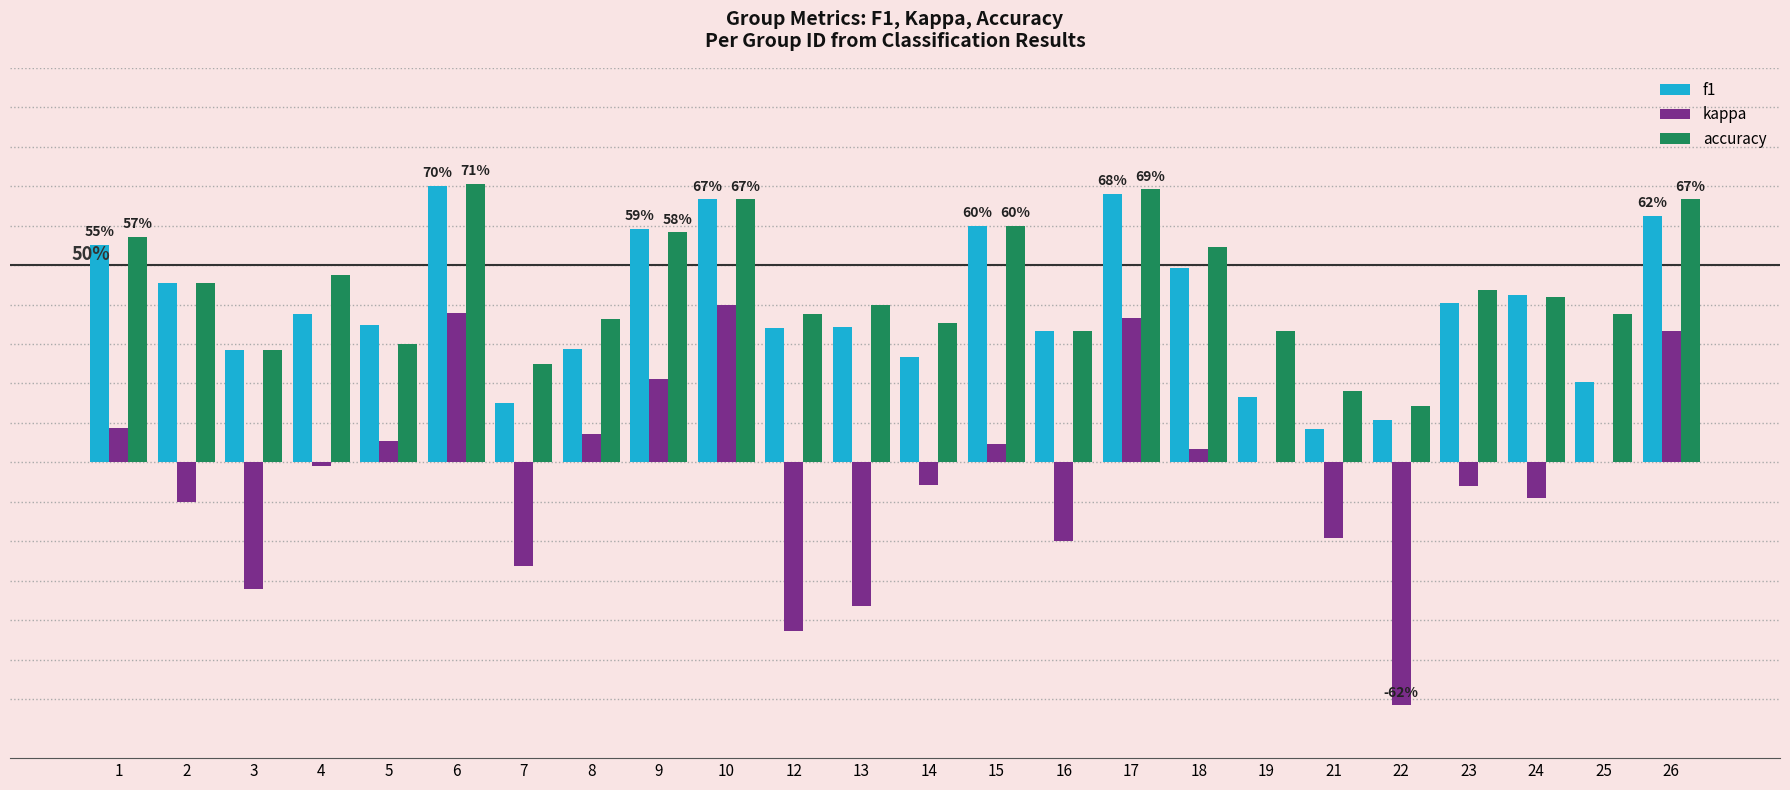

Between 1 and 2, which is larger?

1